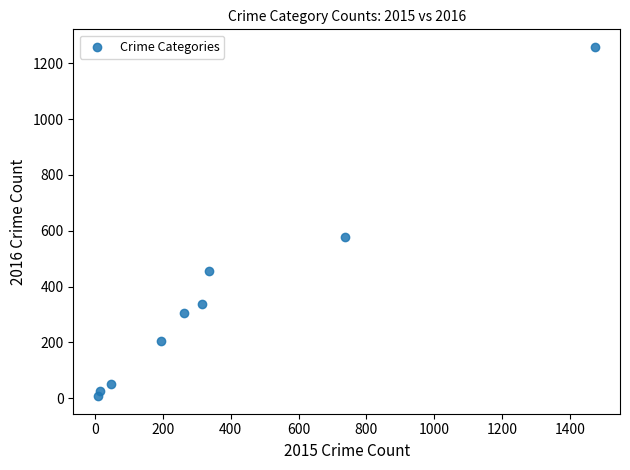

What Y value in the scatter plot is closest to 633?

576